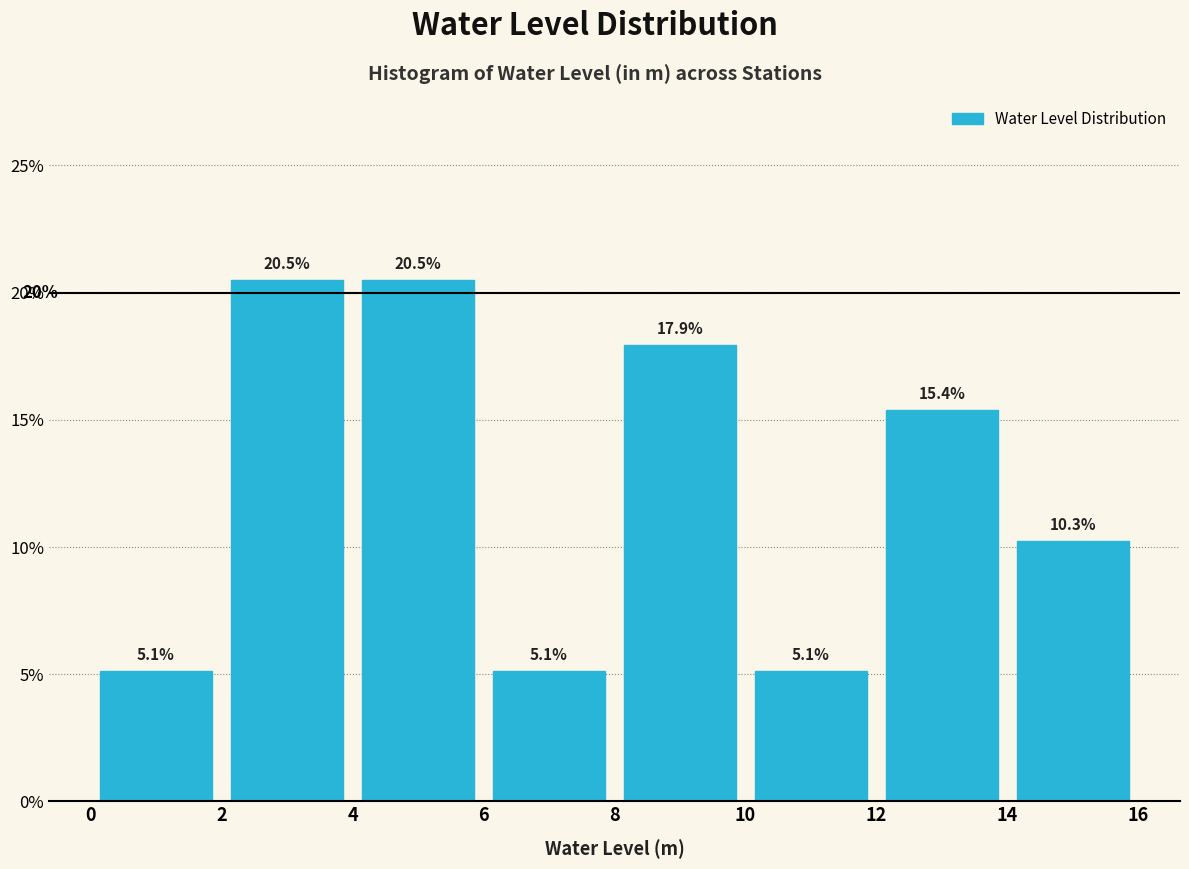

Reading left to right, list every bar in this chart as the range it spans on the x-axis followed by its height.

0 to 2: 5.1
2 to 4: 20.5
4 to 6: 20.5
6 to 8: 5.1
8 to 10: 17.9
10 to 12: 5.1
12 to 14: 15.4
14 to 16: 10.3